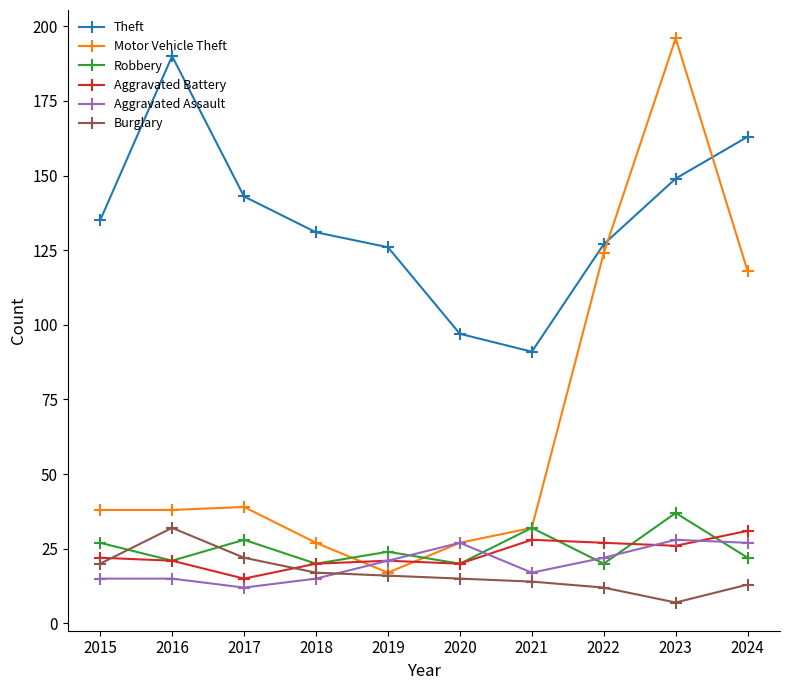

At which label does Burglary reach its peak?

2016